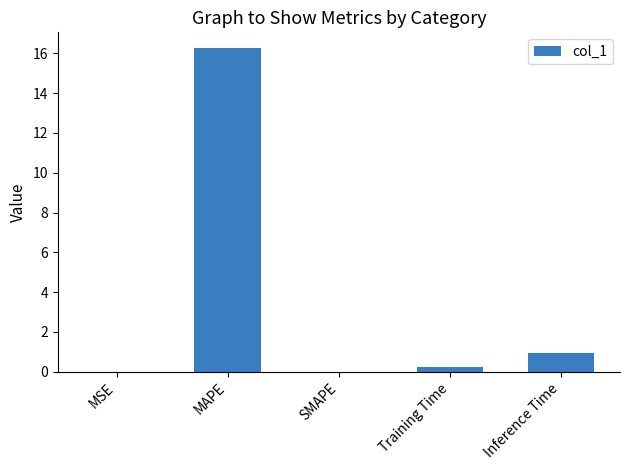

Which has a higher value, SMAPE or Inference Time?

Inference Time